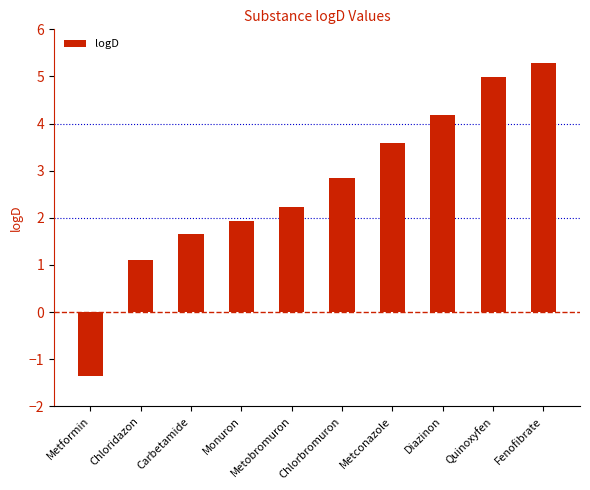

Is it true that the value at Chlorbromuron is 4.4?

False